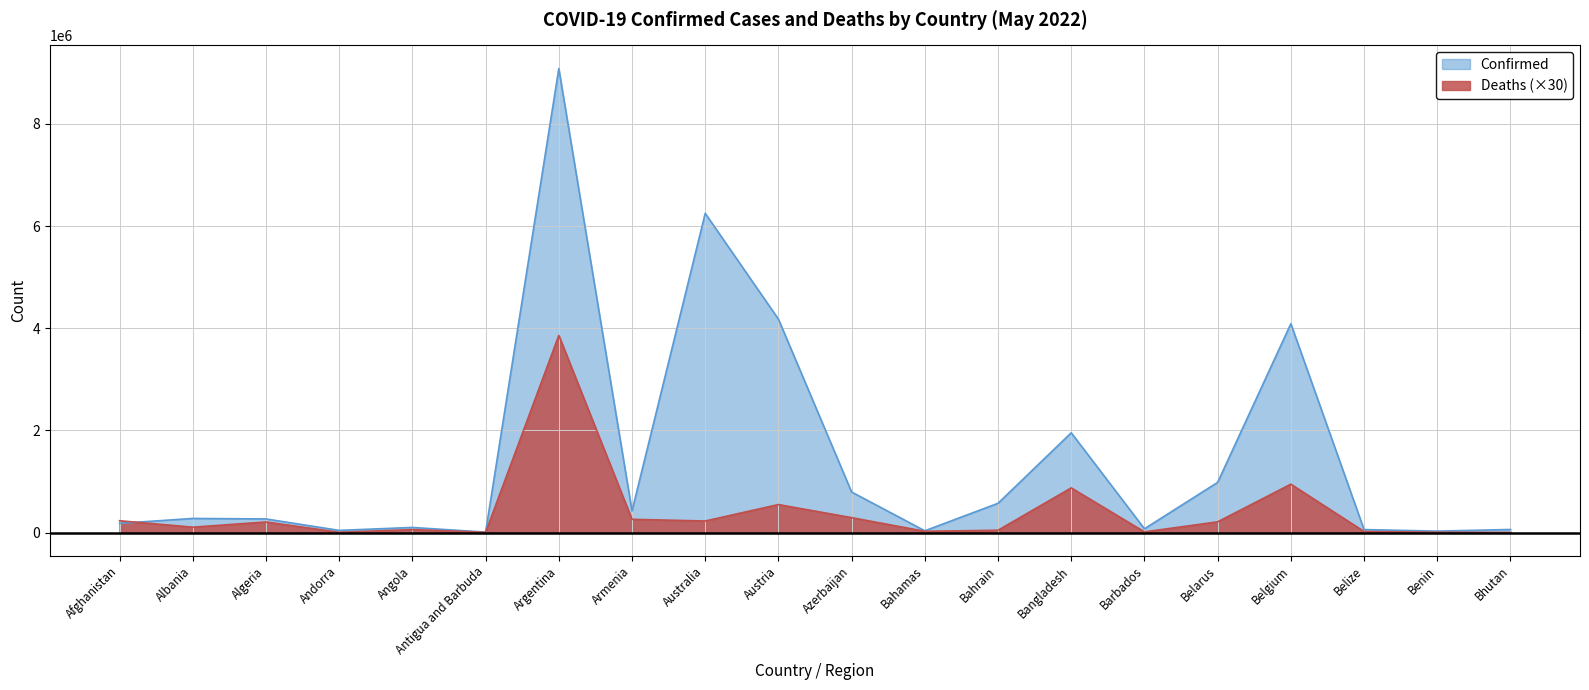

Reading left to right, what are all the values shown in this chart?

Confirmed: Afghanistan=178922	Albania=275341	Algeria=265794	Andorra=41717	Angola=99287	Antigua and Barbuda=7663	Argentina=9083673	Armenia=422877	Australia=6249239	Austria=4177928	Azerbaijan=792618	Bahamas=33695	Bahrain=572082	Bangladesh=1952776	Barbados=73198	Belarus=981838	Belgium=4088336	Belize=57612	Benin=26952	Bhutan=59483
Deaths: Afghanistan=230520	Albania=104880	Algeria=206250	Andorra=4590	Angola=57000	Antigua and Barbuda=4110	Argentina=3859590	Armenia=258660	Australia=225390	Austria=547260	Azerbaijan=291270	Bahamas=23940	Bahrain=44310	Bangladesh=873810	Barbados=12150	Belarus=208980	Belgium=946560	Belize=20280	Benin=4890	Bhutan=630